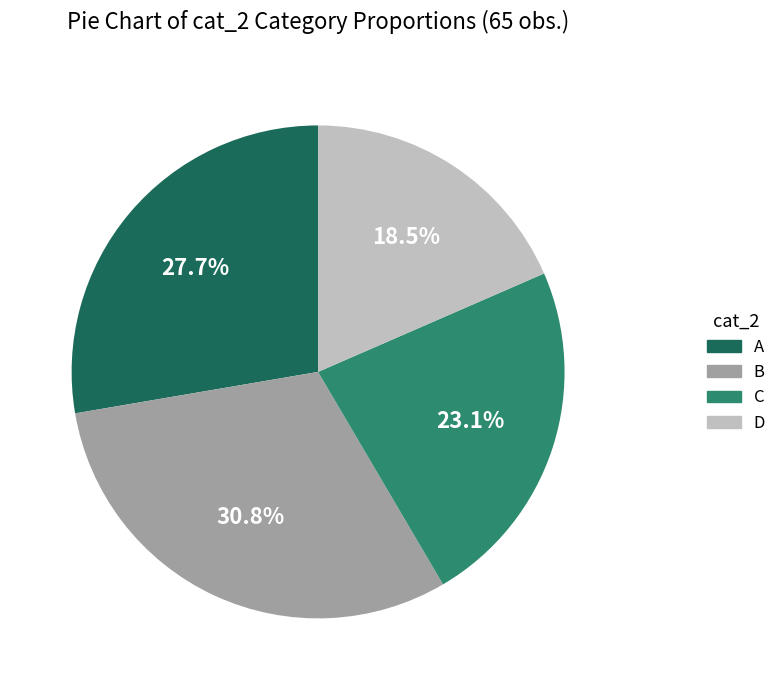

To the nearest percent, what portion does B represent?

31%